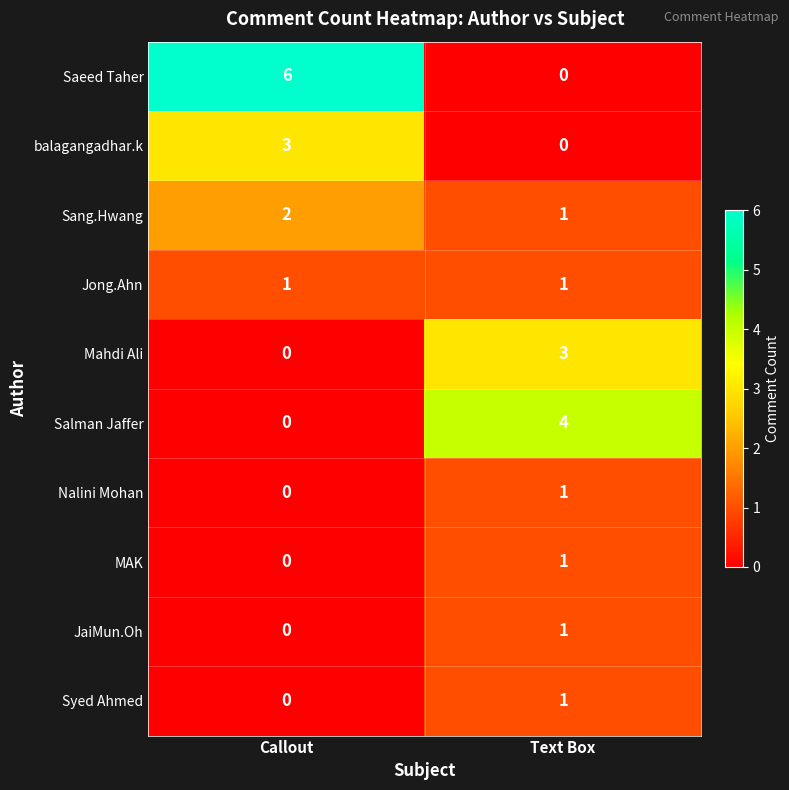

At which category is the sum across all series the highest?

Text Box